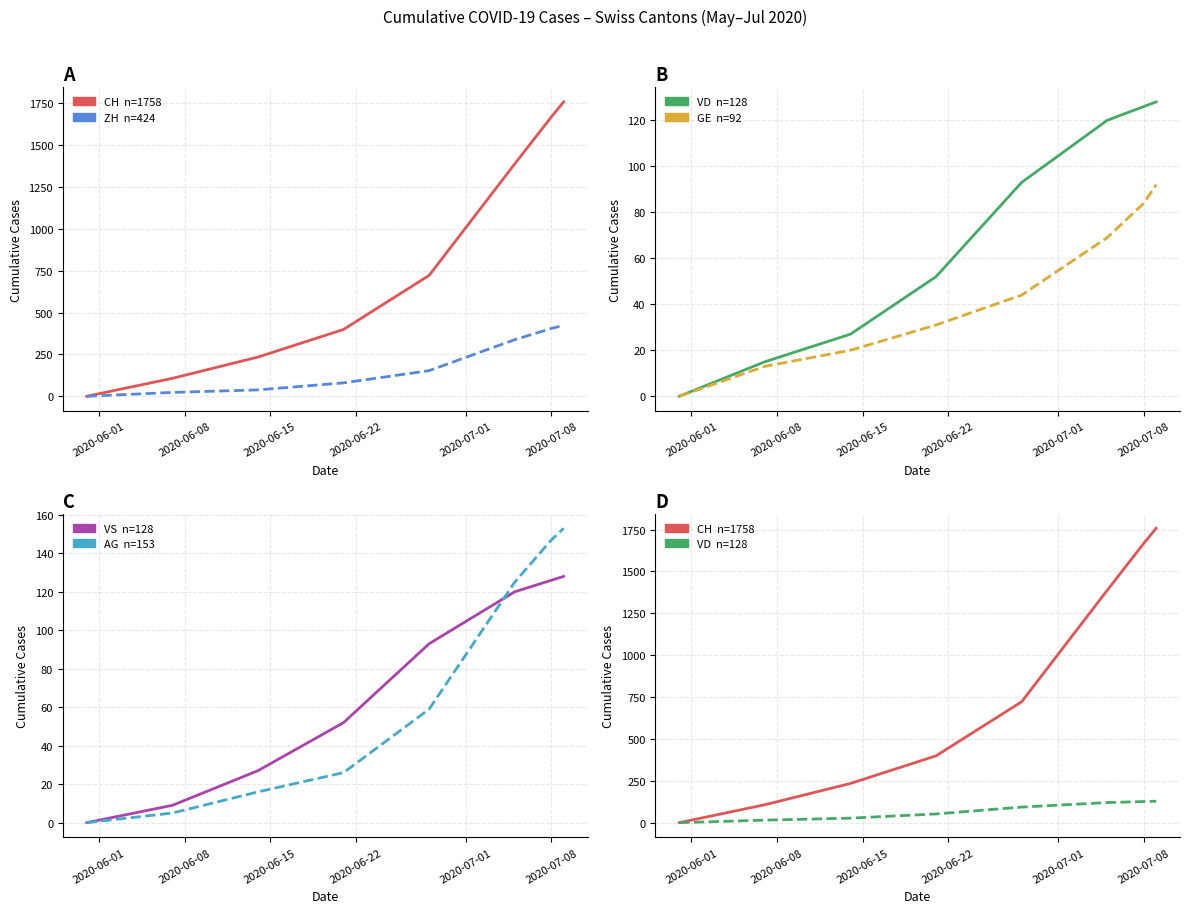

Rank the series by their maximum value, from lowest to highest.

GE, VD, VS, AG, ZH, CH